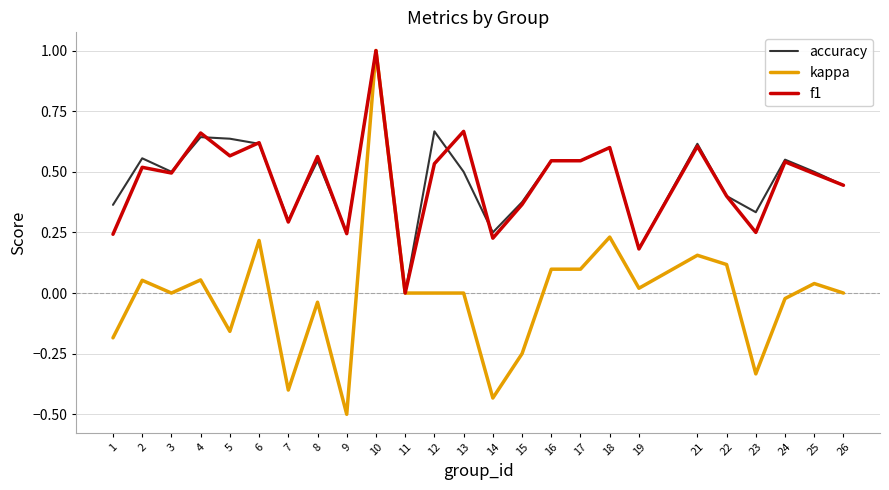

True or false: accuracy has a value of 1.0 at 2.

False